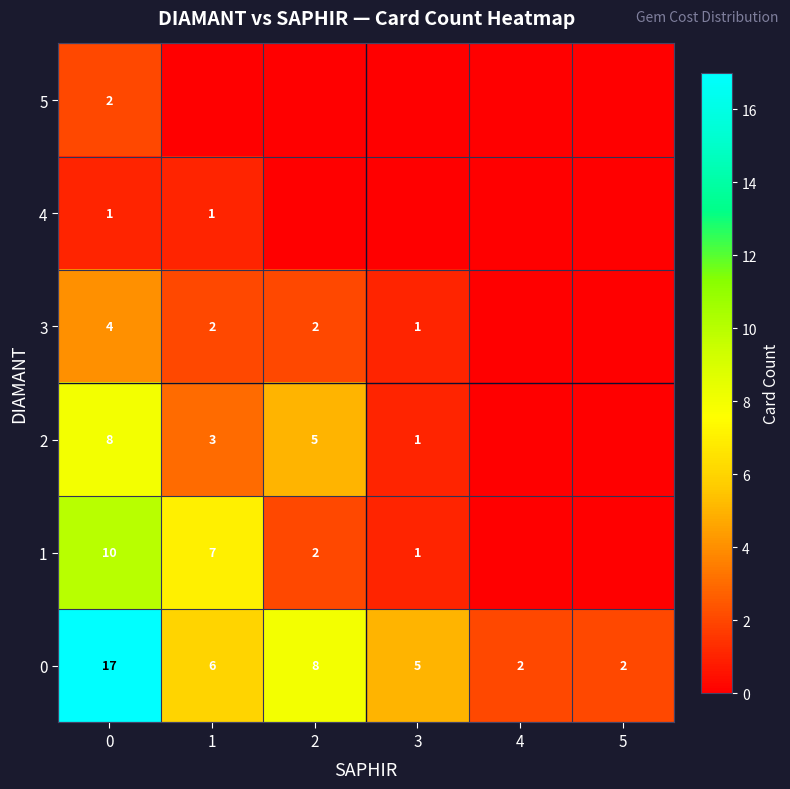

Is it true that 1 equals 1 at 3?

True